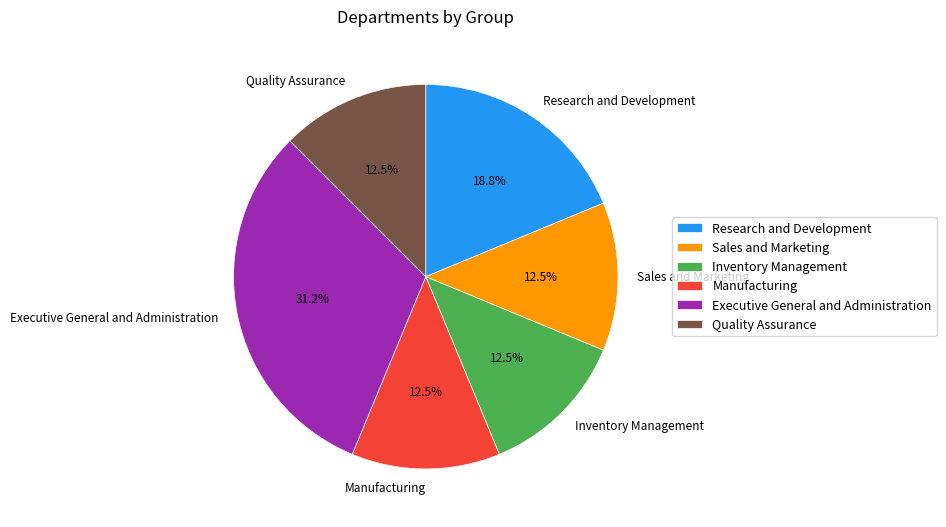

What is the ratio of the value at Quality Assurance to the value at Executive General and Administration?

0.4